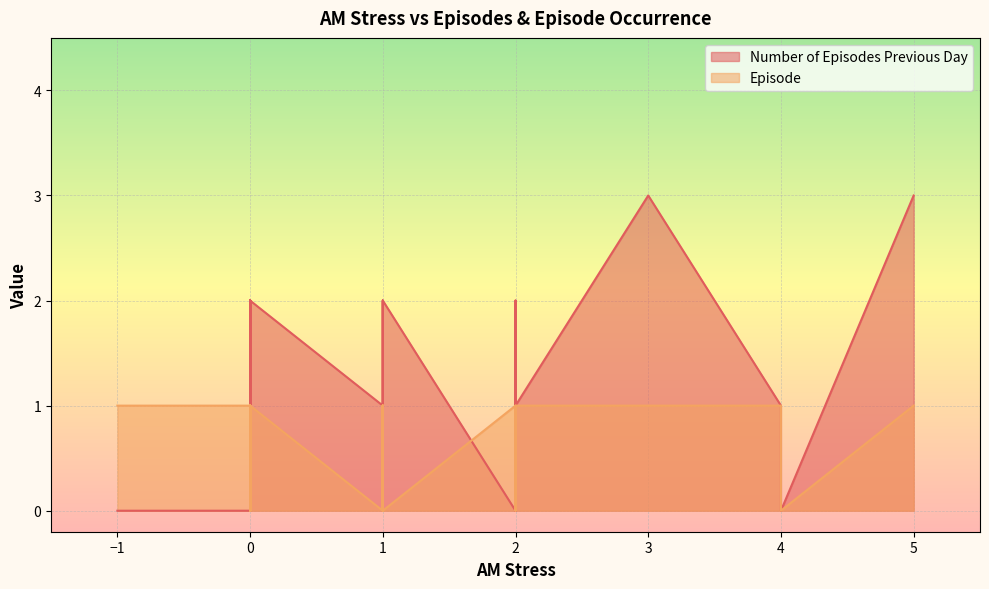

How many Episode values are between 0 and 1?

40